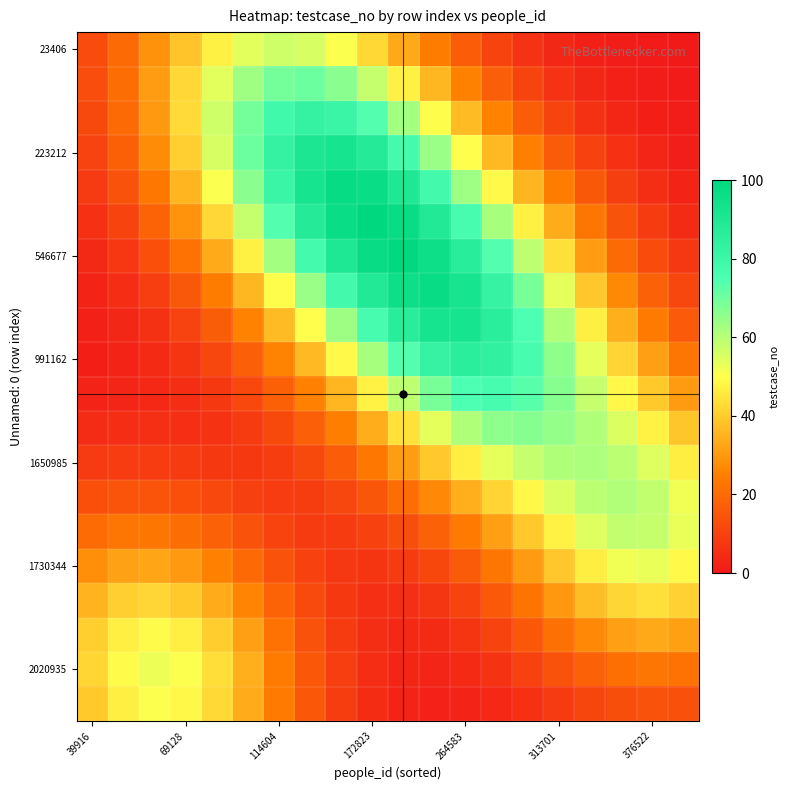

Which series has the largest total across all categories?

546677